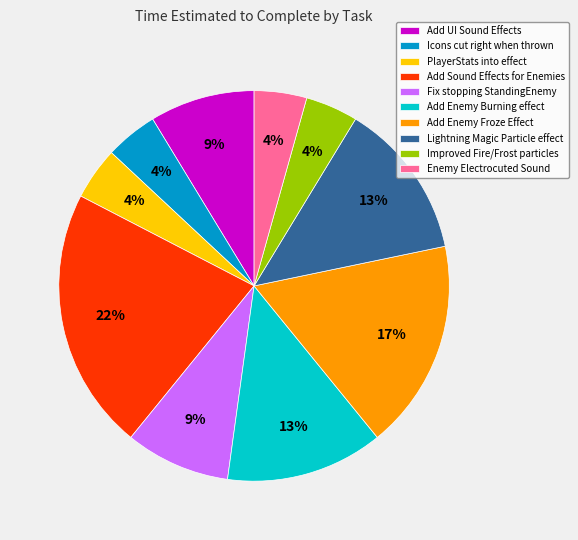

Between Lightning Magic Particle effect and Add Sound Effects for Enemies, which is larger?

Add Sound Effects for Enemies